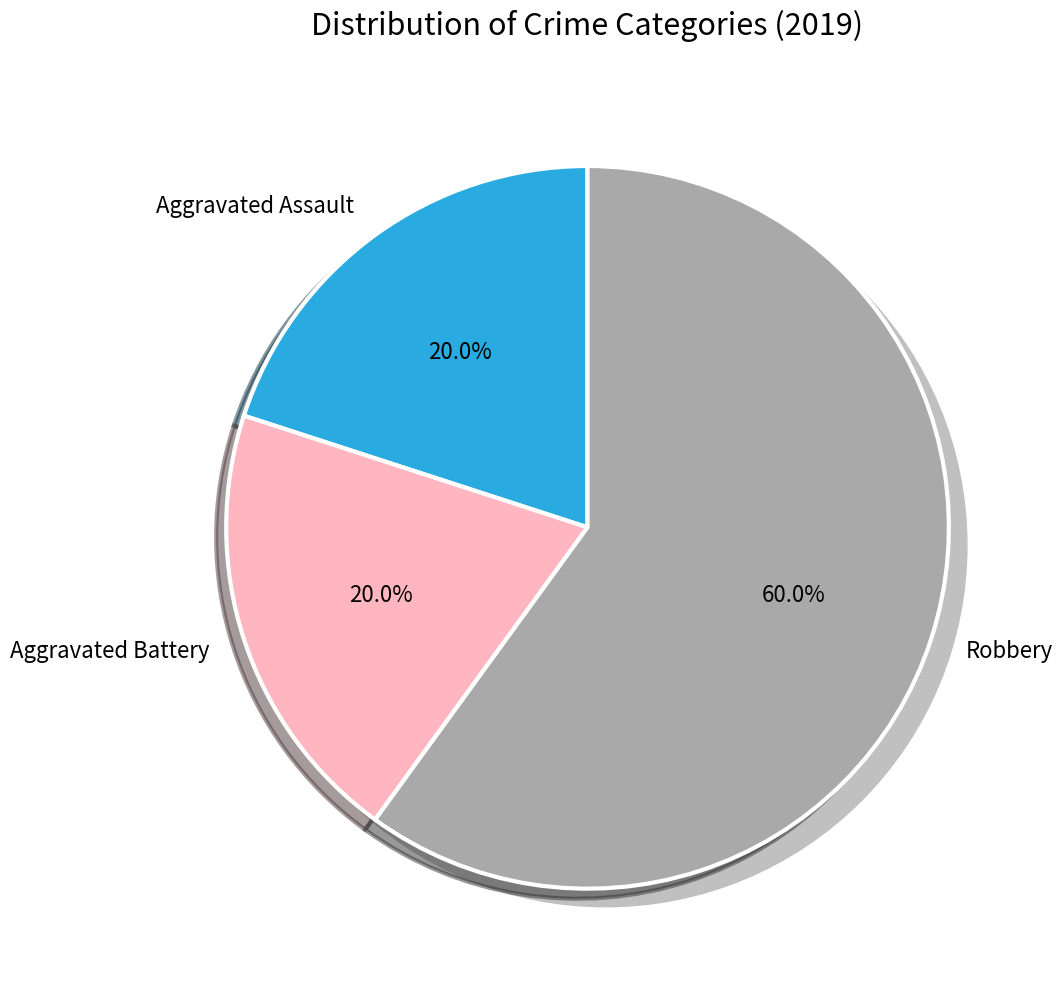

Which category accounts for the majority?

Robbery